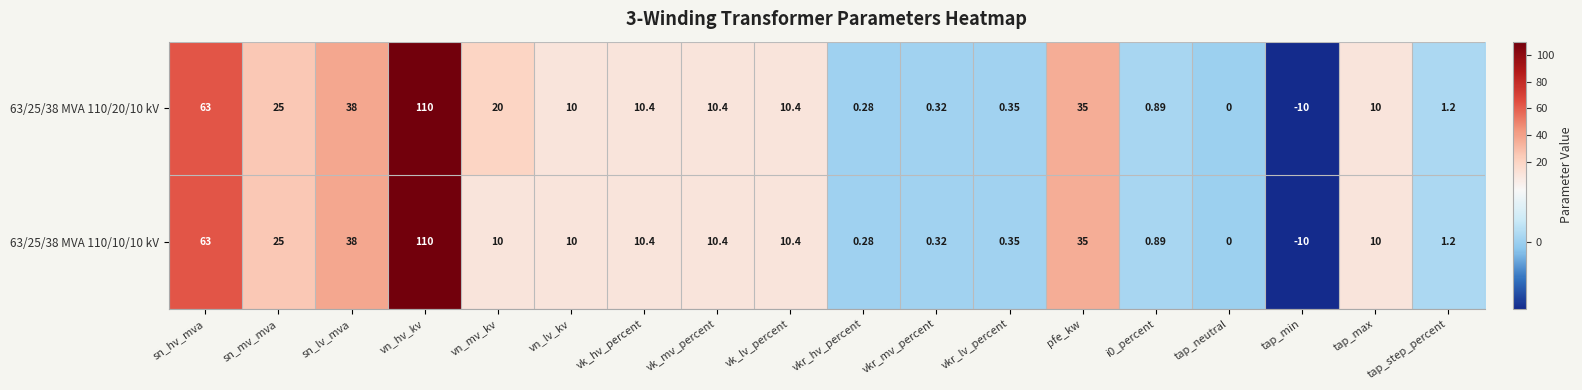

At which category is the sum across all series the highest?

vn_hv_kv